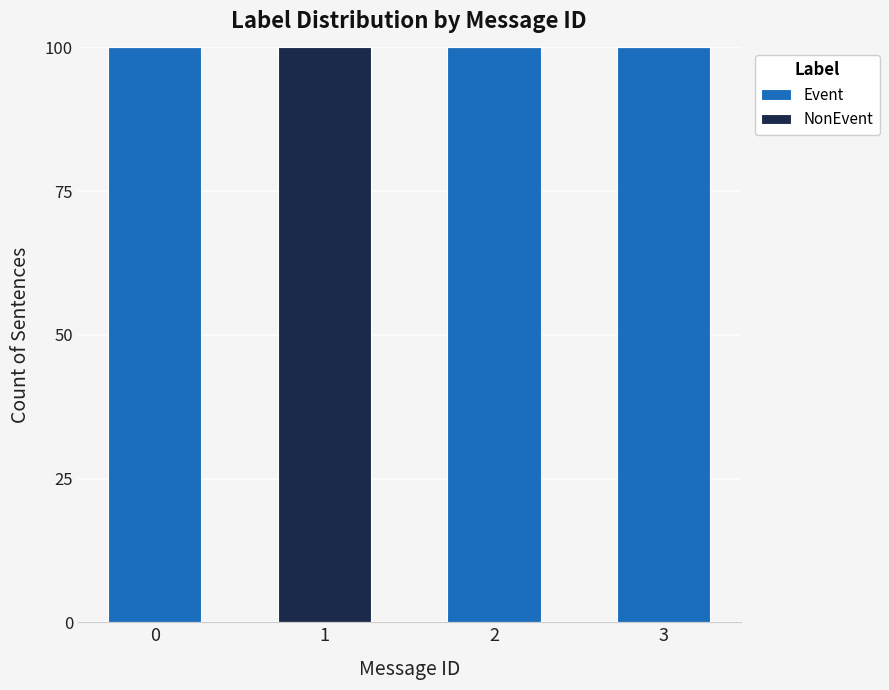

What is the total value across all series at 3?

100